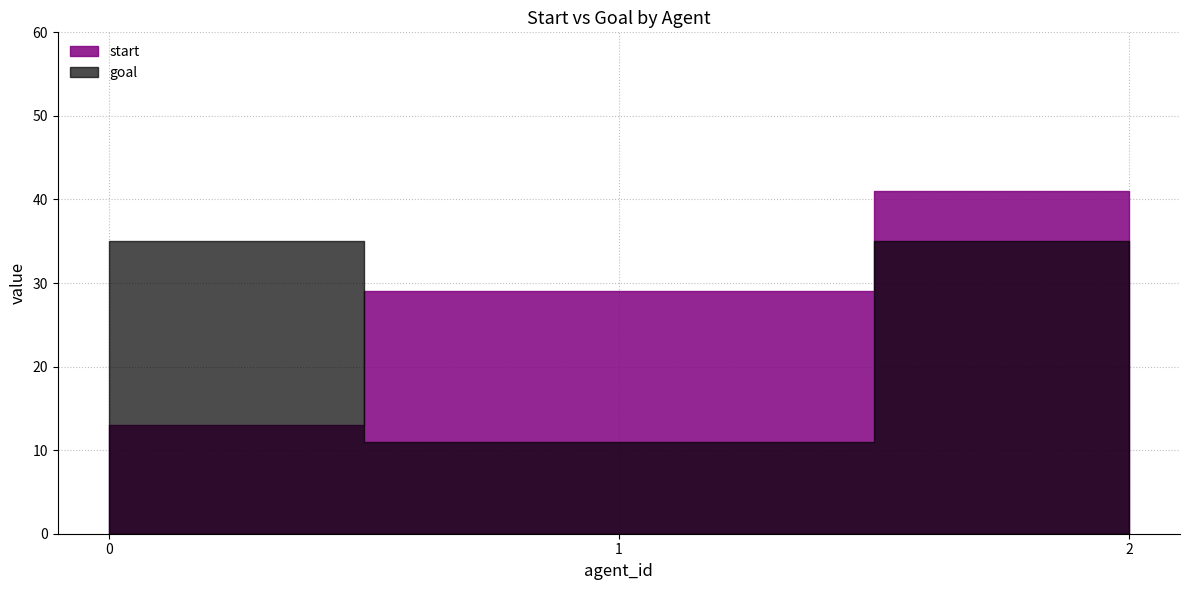

Rank the series by their average value, from lowest to highest.

goal, start